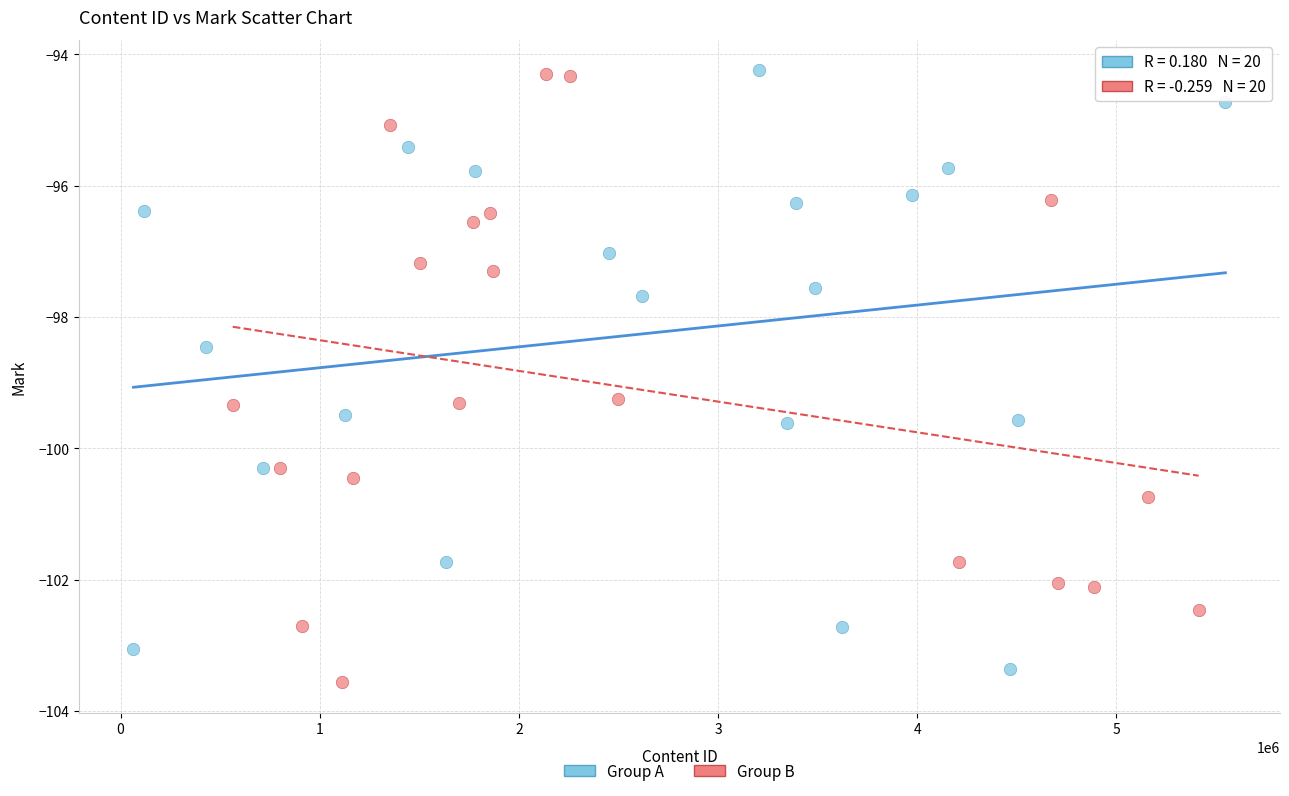

What are all the series names shown in the legend?

Group A, Group B